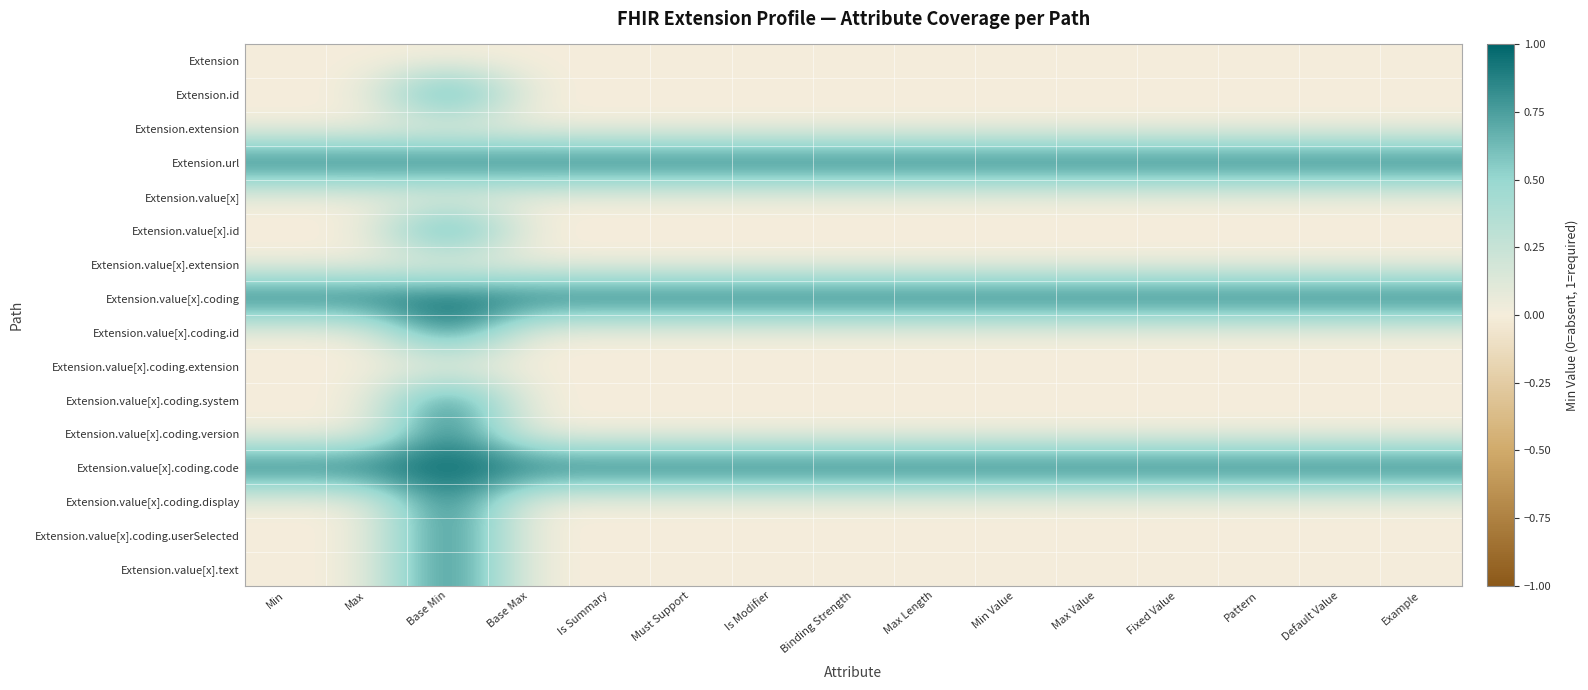

Reading left to right, what are all the values shown in this chart?

Extension: Min=0	Max=0	Base Min=0	Base Max=0	Is Summary=0	Must Support=0	Is Modifier=0	Binding Strength=0	Max Length=0	Min Value=0	Max Value=0	Fixed Value=0	Pattern=0	Default Value=0	Example=0
Extension.id: Min=0	Max=0	Base Min=1	Base Max=0	Is Summary=0	Must Support=0	Is Modifier=0	Binding Strength=0	Max Length=0	Min Value=0	Max Value=0	Fixed Value=0	Pattern=0	Default Value=0	Example=0
Extension.extension: Min=0	Max=0	Base Min=0	Base Max=0	Is Summary=0	Must Support=0	Is Modifier=0	Binding Strength=0	Max Length=0	Min Value=0	Max Value=0	Fixed Value=0	Pattern=0	Default Value=0	Example=0
Extension.url: Min=1	Max=1	Base Min=1	Base Max=1	Is Summary=1	Must Support=1	Is Modifier=1	Binding Strength=1	Max Length=1	Min Value=1	Max Value=1	Fixed Value=1	Pattern=1	Default Value=1	Example=1
Extension.value[x]: Min=0	Max=0	Base Min=0	Base Max=0	Is Summary=0	Must Support=0	Is Modifier=0	Binding Strength=0	Max Length=0	Min Value=0	Max Value=0	Fixed Value=0	Pattern=0	Default Value=0	Example=0
Extension.value[x].id: Min=0	Max=0	Base Min=1	Base Max=0	Is Summary=0	Must Support=0	Is Modifier=0	Binding Strength=0	Max Length=0	Min Value=0	Max Value=0	Fixed Value=0	Pattern=0	Default Value=0	Example=0
Extension.value[x].extension: Min=0	Max=0	Base Min=0	Base Max=0	Is Summary=0	Must Support=0	Is Modifier=0	Binding Strength=0	Max Length=0	Min Value=0	Max Value=0	Fixed Value=0	Pattern=0	Default Value=0	Example=0
Extension.value[x].coding: Min=1	Max=1	Base Min=1	Base Max=1	Is Summary=1	Must Support=1	Is Modifier=1	Binding Strength=1	Max Length=1	Min Value=1	Max Value=1	Fixed Value=1	Pattern=1	Default Value=1	Example=1
Extension.value[x].coding.id: Min=0	Max=0	Base Min=1	Base Max=0	Is Summary=0	Must Support=0	Is Modifier=0	Binding Strength=0	Max Length=0	Min Value=0	Max Value=0	Fixed Value=0	Pattern=0	Default Value=0	Example=0
Extension.value[x].coding.extension: Min=0	Max=0	Base Min=0	Base Max=0	Is Summary=0	Must Support=0	Is Modifier=0	Binding Strength=0	Max Length=0	Min Value=0	Max Value=0	Fixed Value=0	Pattern=0	Default Value=0	Example=0
Extension.value[x].coding.system: Min=0	Max=0	Base Min=1	Base Max=0	Is Summary=0	Must Support=0	Is Modifier=0	Binding Strength=0	Max Length=0	Min Value=0	Max Value=0	Fixed Value=0	Pattern=0	Default Value=0	Example=0
Extension.value[x].coding.version: Min=0	Max=0	Base Min=1	Base Max=0	Is Summary=0	Must Support=0	Is Modifier=0	Binding Strength=0	Max Length=0	Min Value=0	Max Value=0	Fixed Value=0	Pattern=0	Default Value=0	Example=0
Extension.value[x].coding.code: Min=1	Max=1	Base Min=1	Base Max=1	Is Summary=1	Must Support=1	Is Modifier=1	Binding Strength=1	Max Length=1	Min Value=1	Max Value=1	Fixed Value=1	Pattern=1	Default Value=1	Example=1
Extension.value[x].coding.display: Min=0	Max=0	Base Min=1	Base Max=0	Is Summary=0	Must Support=0	Is Modifier=0	Binding Strength=0	Max Length=0	Min Value=0	Max Value=0	Fixed Value=0	Pattern=0	Default Value=0	Example=0
Extension.value[x].coding.userSelected: Min=0	Max=0	Base Min=1	Base Max=0	Is Summary=0	Must Support=0	Is Modifier=0	Binding Strength=0	Max Length=0	Min Value=0	Max Value=0	Fixed Value=0	Pattern=0	Default Value=0	Example=0
Extension.value[x].text: Min=0	Max=0	Base Min=1	Base Max=0	Is Summary=0	Must Support=0	Is Modifier=0	Binding Strength=0	Max Length=0	Min Value=0	Max Value=0	Fixed Value=0	Pattern=0	Default Value=0	Example=0